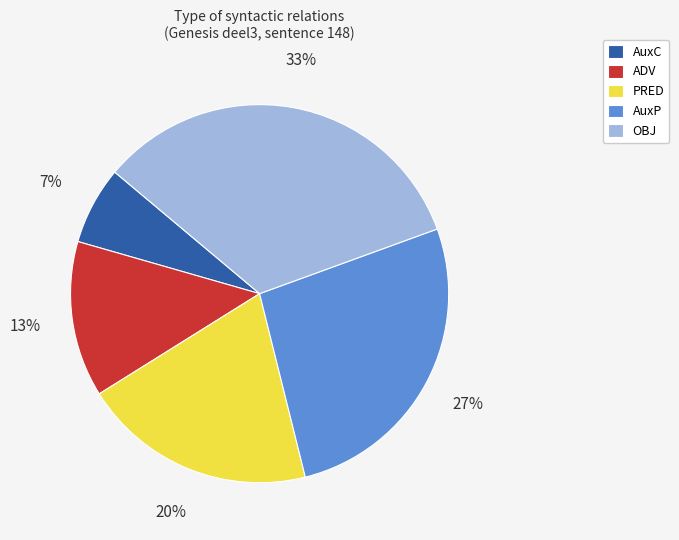

The OBJ slice represents 33% of the pie. True or false?

True